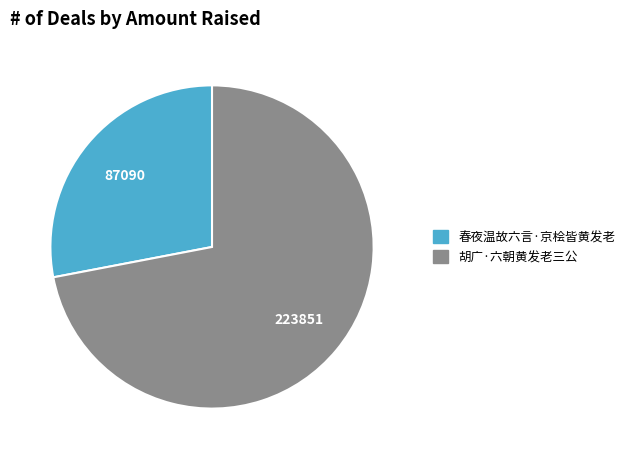

Count the number of slices in the pie.

2